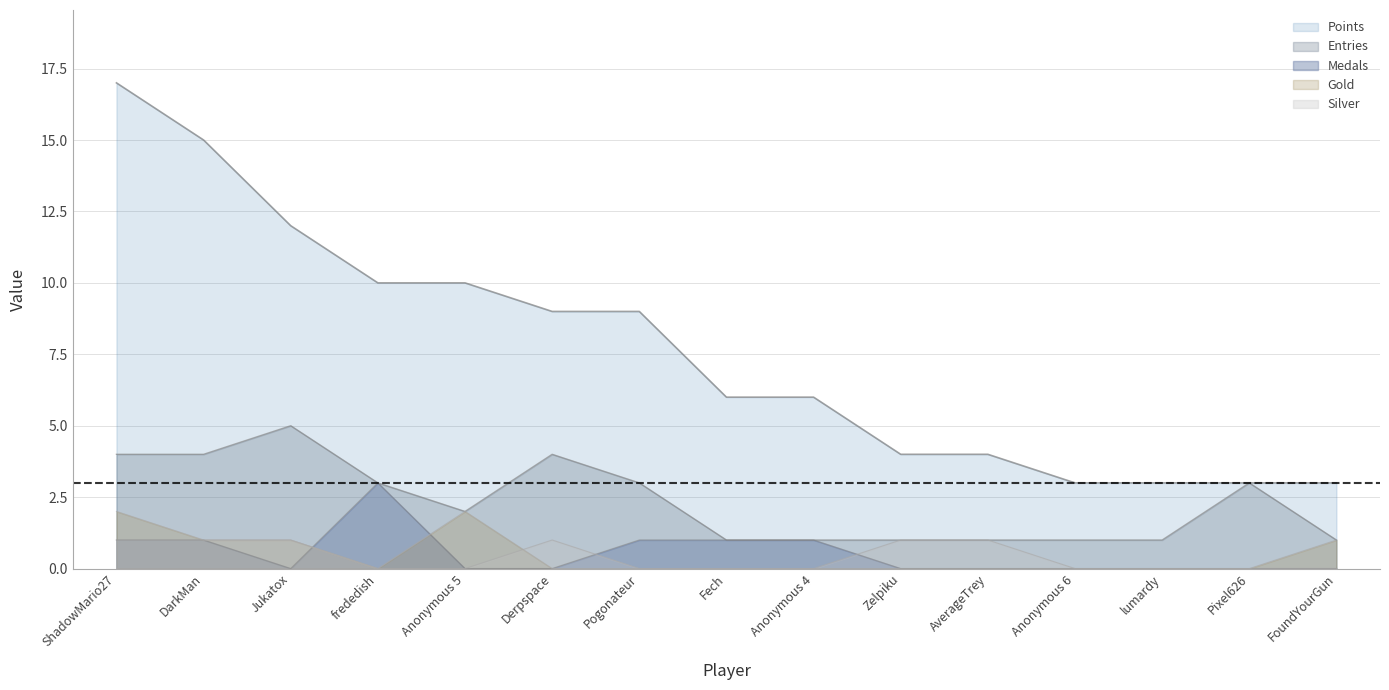

What are all the series names shown in the legend?

Points, Medals, Entries, Gold, Silver